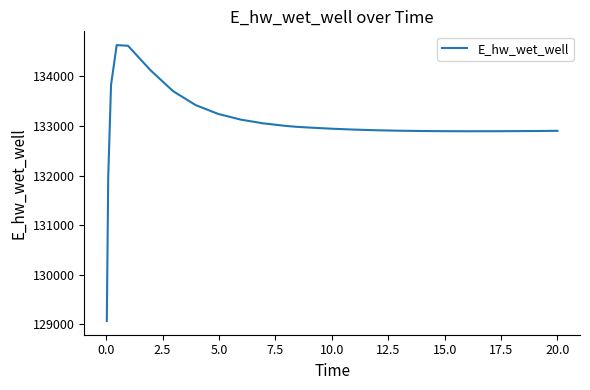

What is the greatest value displayed?

134628.8